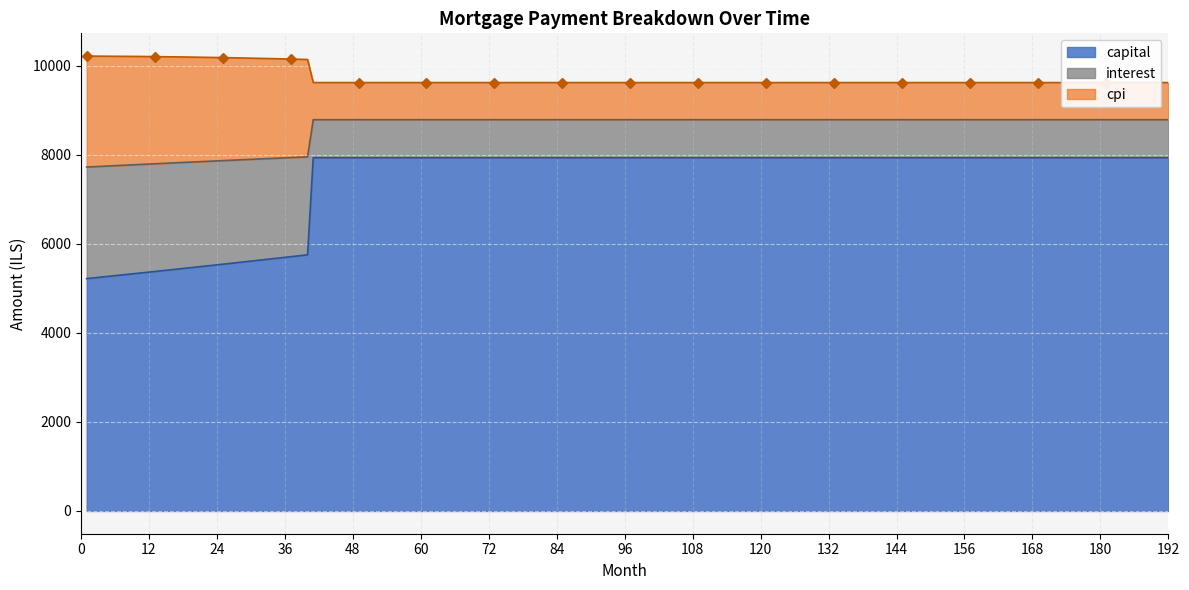

What is the minimum value for capital?

5221.4